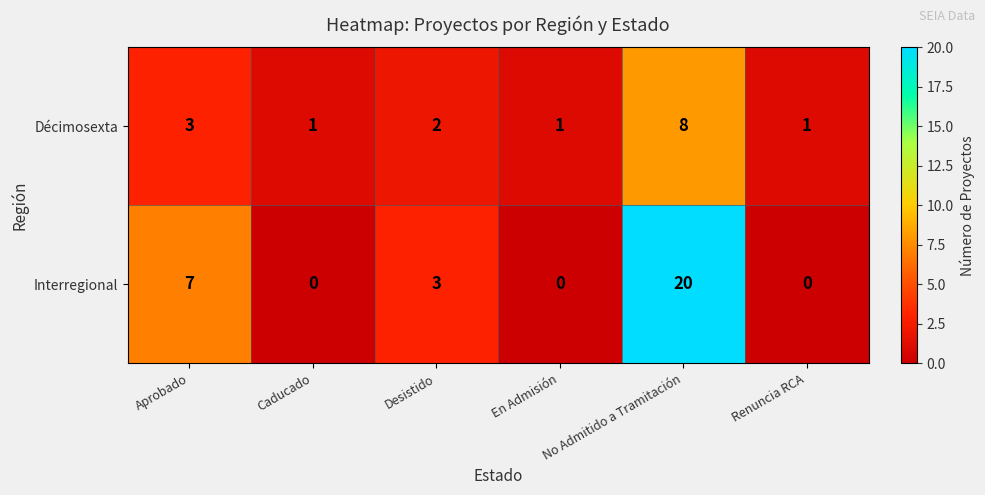

At how many categories does at least one series exceed 4?

2